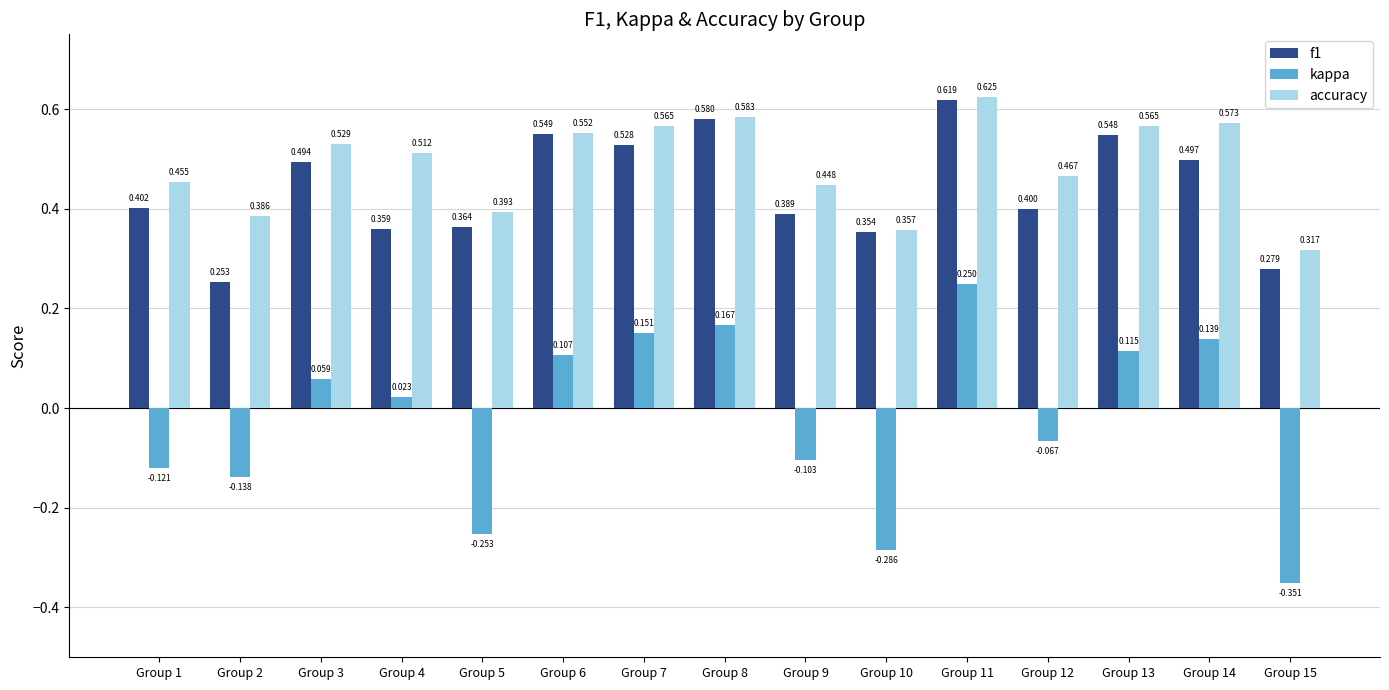

The value of f1 at Group 4 is 0.6. True or false?

False